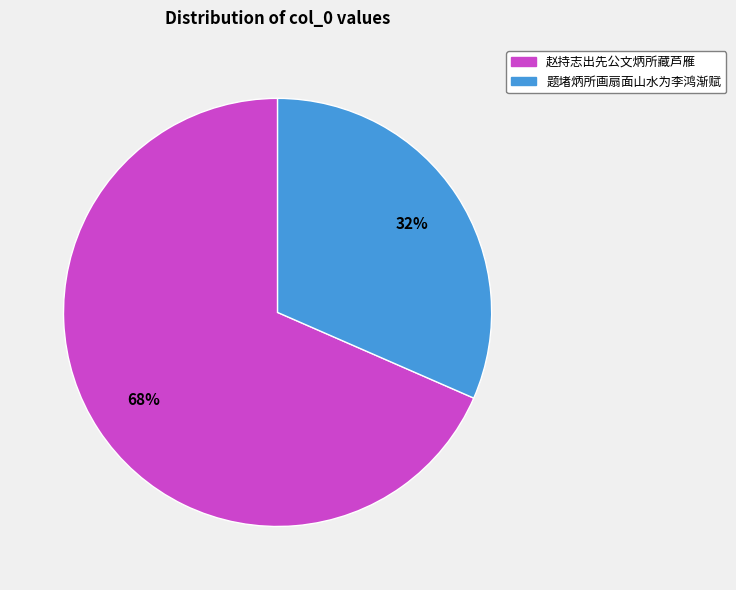

Is there a majority slice in this chart?

Yes